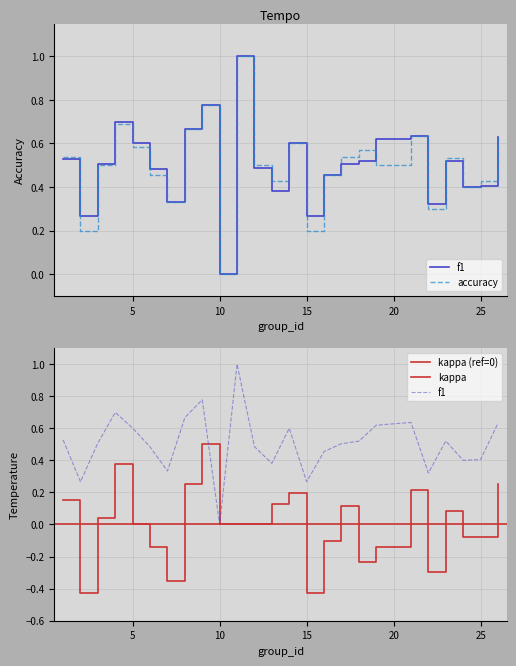

At which label is accuracy closest to 0?

10